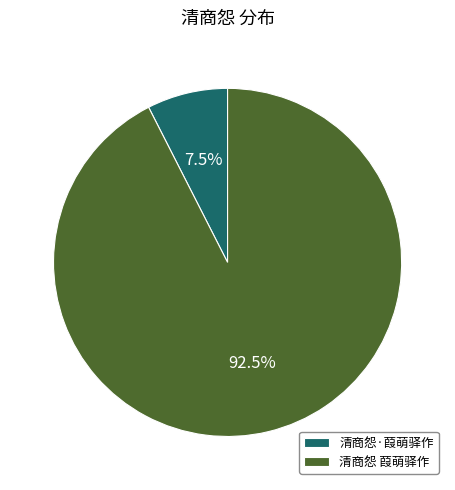

Which slice is the smallest?

清商怨·葭萌驿作